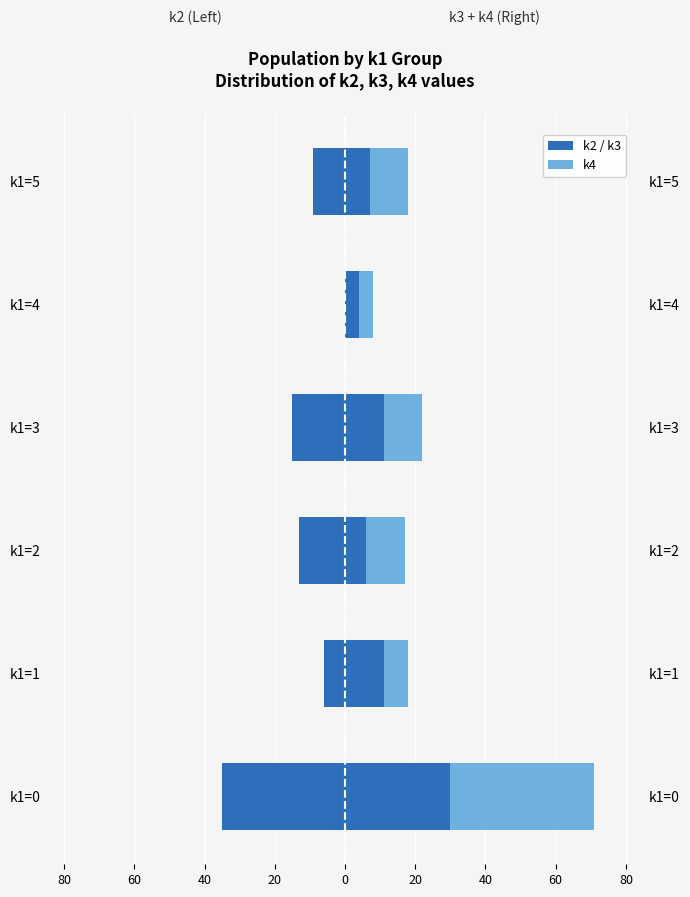

Reading left to right, extract all data points from this chart.

k2: -35	-6	-13	-15	0	-9
k3: 30	11	6	11	4	7
k4: 41	7	11	11	4	11